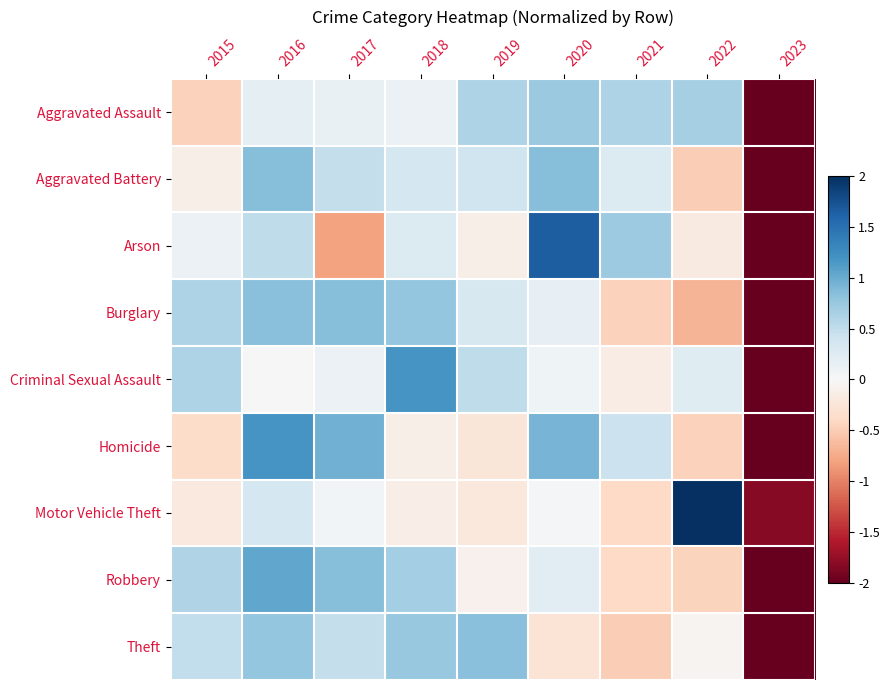

Reading left to right, transcribe all the data shown in this chart.

Aggravated Assault: 2015=-0.5	2016=0.2	2017=0.1	2018=0.1	2019=0.6	2020=0.7	2021=0.6	2022=0.7	2023=-2.0
Aggravated Battery: 2015=-0.1	2016=0.9	2017=0.5	2018=0.4	2019=0.4	2020=0.9	2021=0.3	2022=-0.5	2023=-2.0
Arson: 2015=0.1	2016=0.5	2017=-0.8	2018=0.3	2019=-0.1	2020=1.6	2021=0.7	2022=-0.2	2023=-2.0
Burglary: 2015=0.6	2016=0.8	2017=0.9	2018=0.8	2019=0.3	2020=0.2	2021=-0.5	2022=-0.7	2023=-2.0
Criminal Sexual Assault: 2015=0.6	2016=0.0	2017=0.1	2018=1.2	2019=0.5	2020=0.1	2021=-0.2	2022=0.2	2023=-2.0
Homicide: 2015=-0.4	2016=1.2	2017=1.0	2018=-0.1	2019=-0.2	2020=0.9	2021=0.4	2022=-0.5	2023=-2.0
Motor Vehicle Theft: 2015=-0.2	2016=0.3	2017=0.1	2018=-0.1	2019=-0.2	2020=0.0	2021=-0.4	2022=2.0	2023=-1.8
Robbery: 2015=0.6	2016=1.0	2017=0.9	2018=0.7	2019=-0.1	2020=0.2	2021=-0.4	2022=-0.4	2023=-2.0
Theft: 2015=0.5	2016=0.8	2017=0.5	2018=0.8	2019=0.8	2020=-0.3	2021=-0.5	2022=-0.1	2023=-2.0